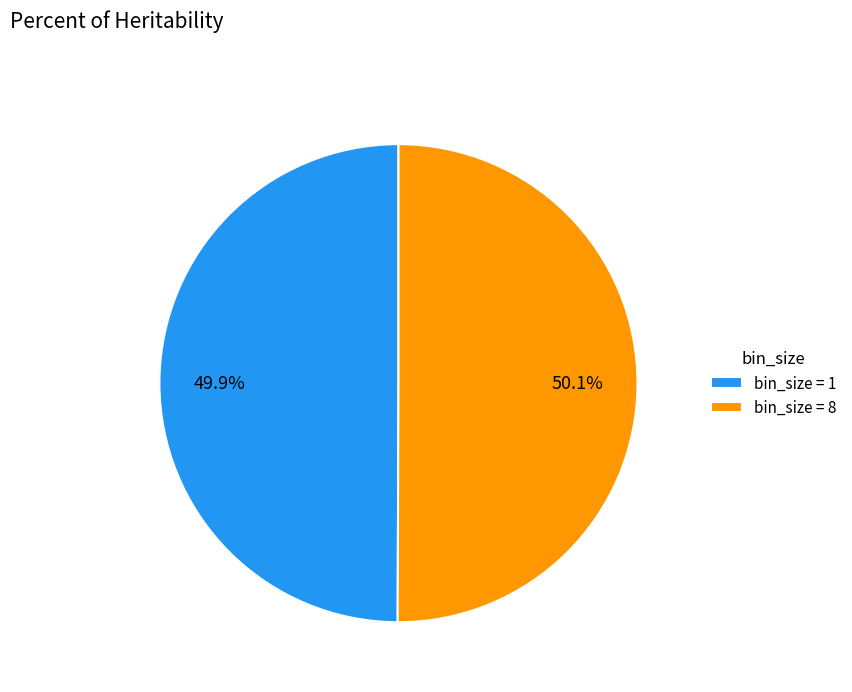

How much of the chart is everything except bin_size = 8?

49.9%